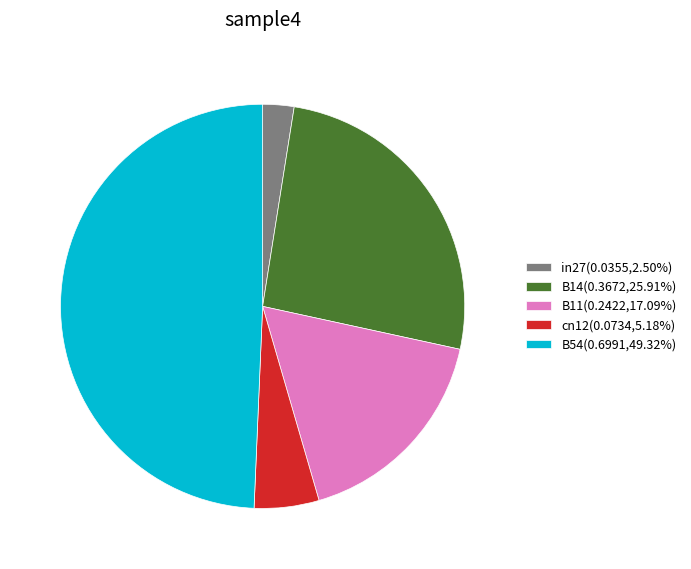

Which has a higher value, in27 or B14?

B14